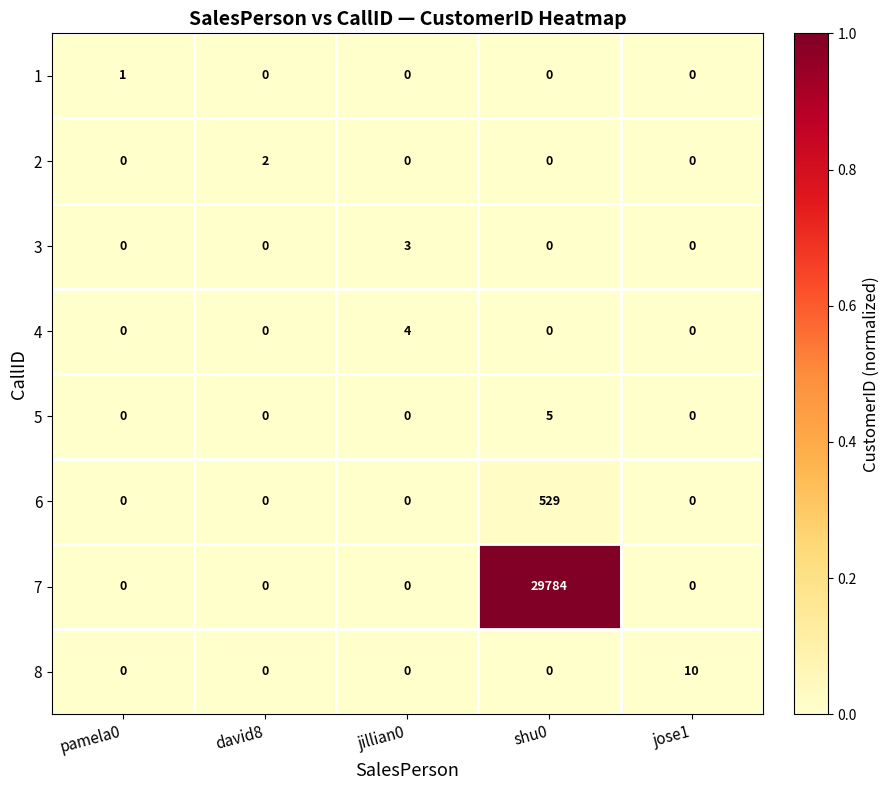

Is it true that 1 equals 0 at jose1?

True